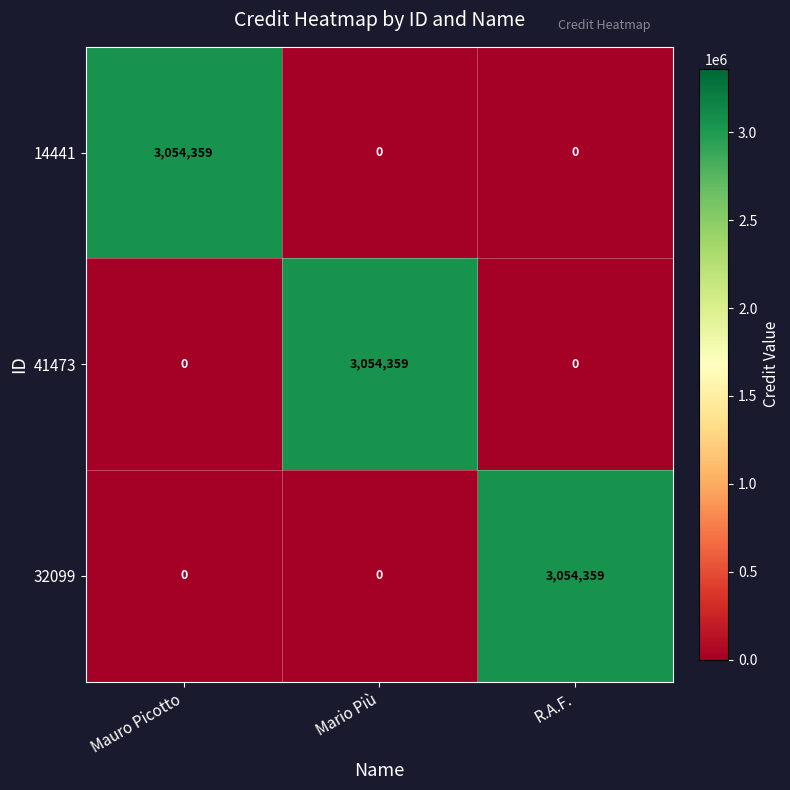

What is the difference between the highest and lowest values at Mauro Picotto?

3054359